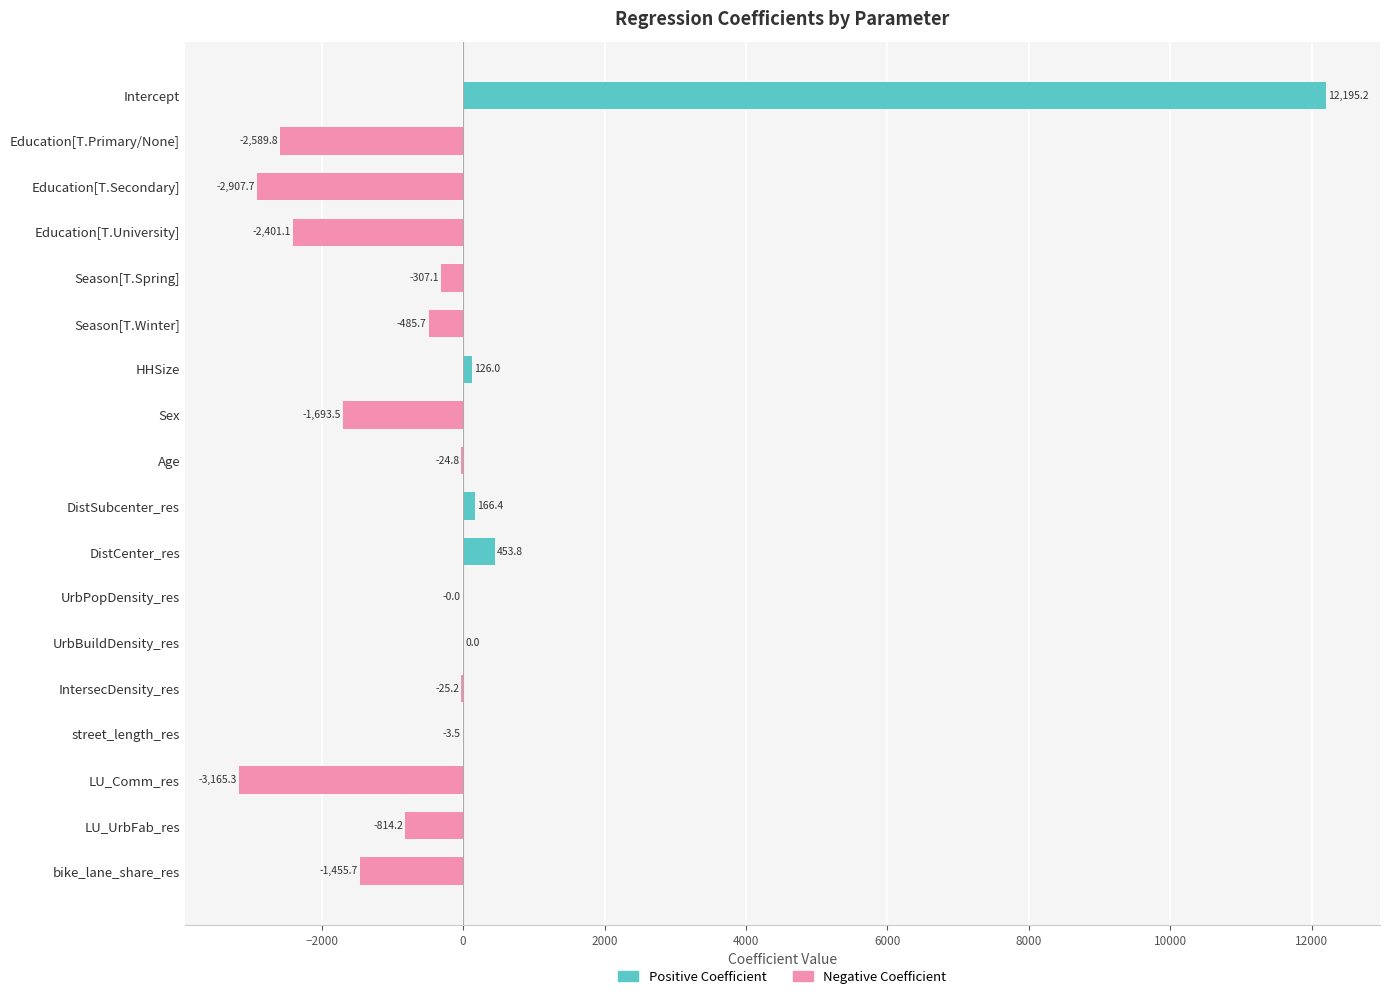

How many groups of bars are there?

18